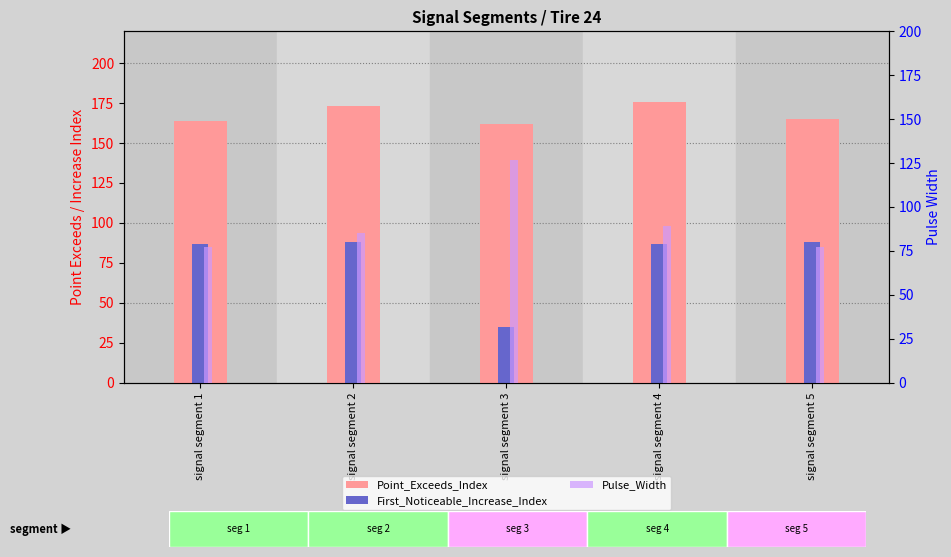

How many data points in Pulse_Width are less than 85?

2